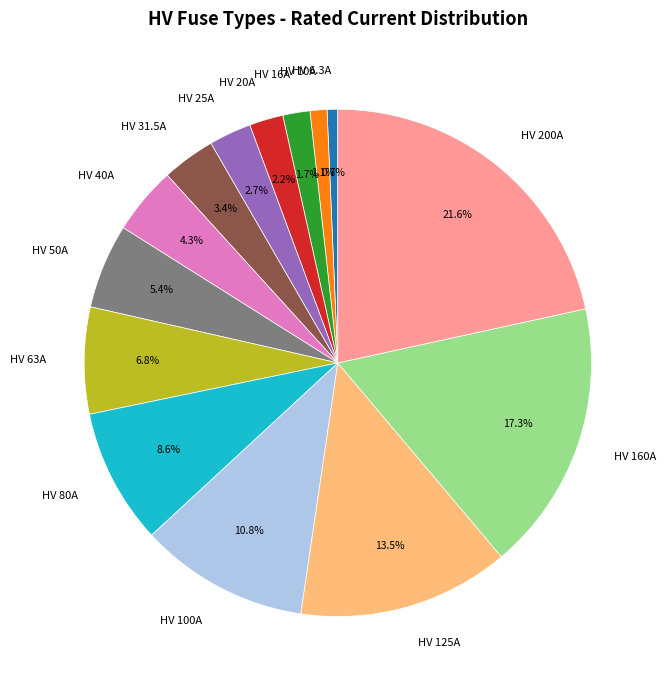

Which has a higher value, HV 80A or HV 50A?

HV 80A